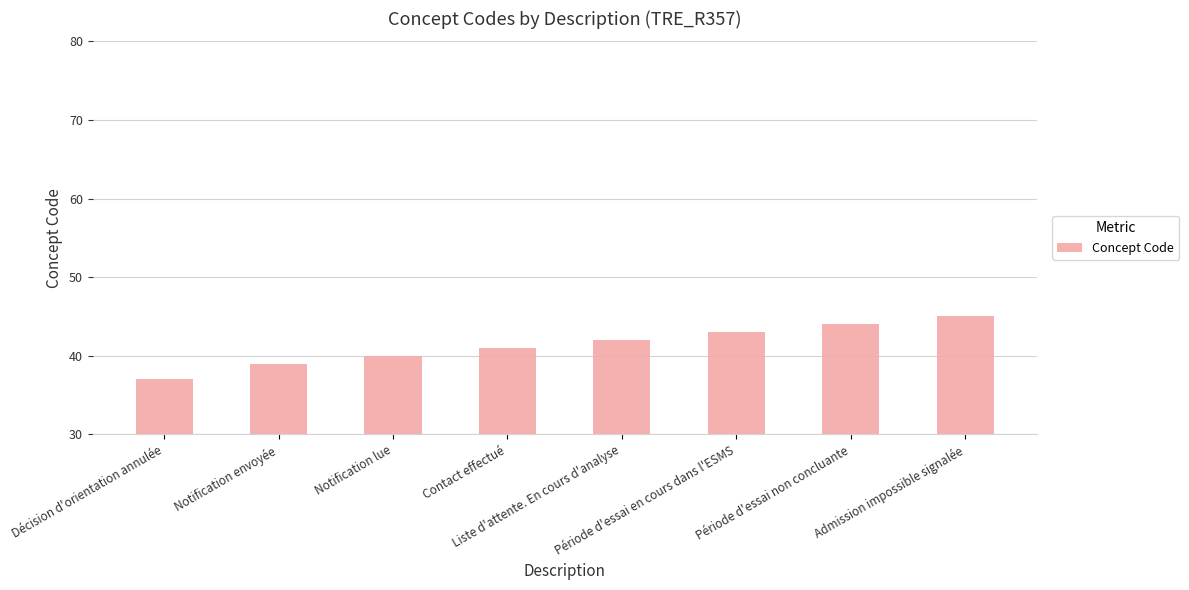

Is it true that the value at Notification lue is 64?

False